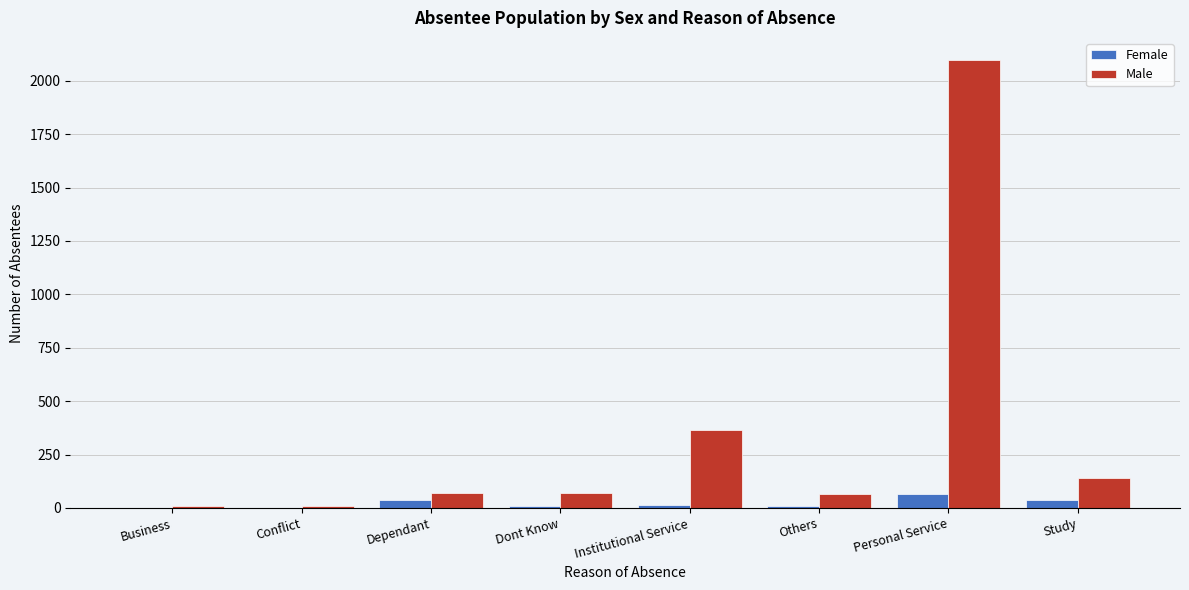

At which category is the sum across all series the highest?

Personal Service